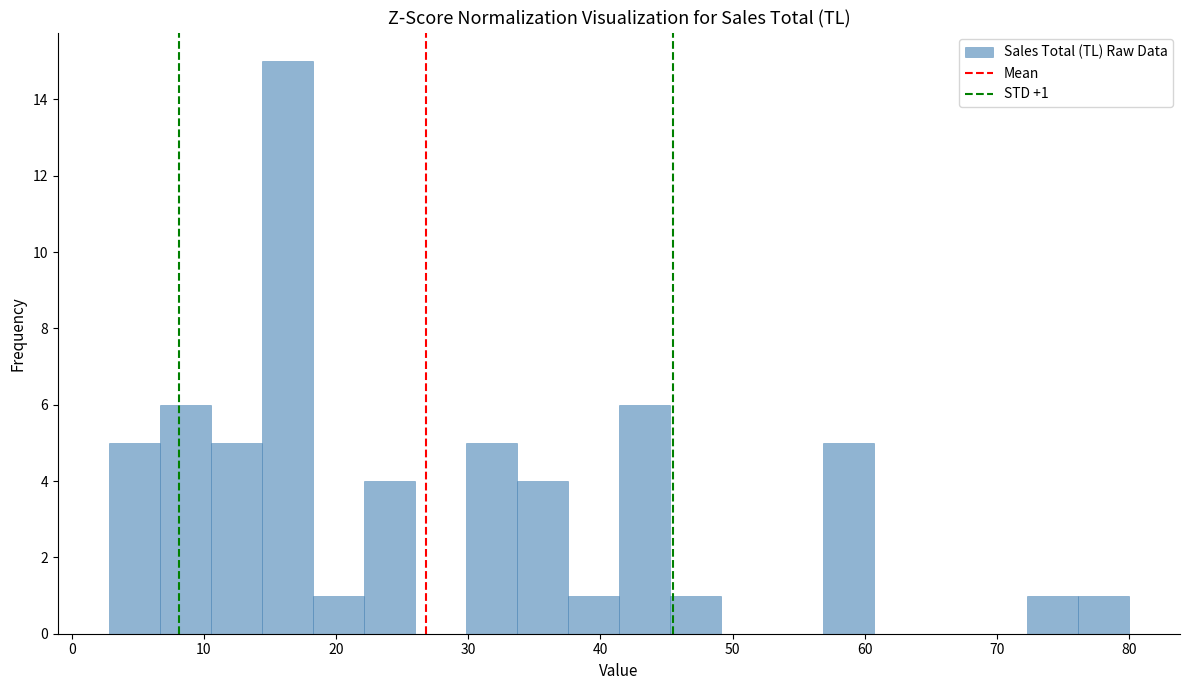

Read against the x-axis, roughly where is the centre of the tallest bar?

16